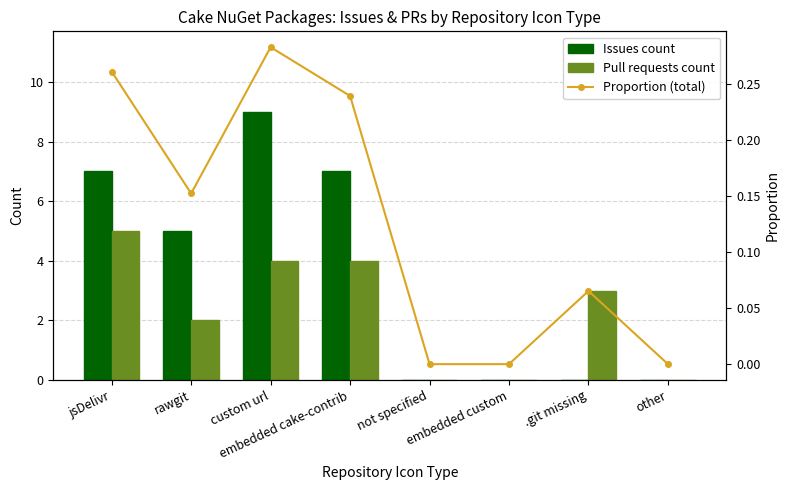

How many values in Pull requests count are above zero?

5